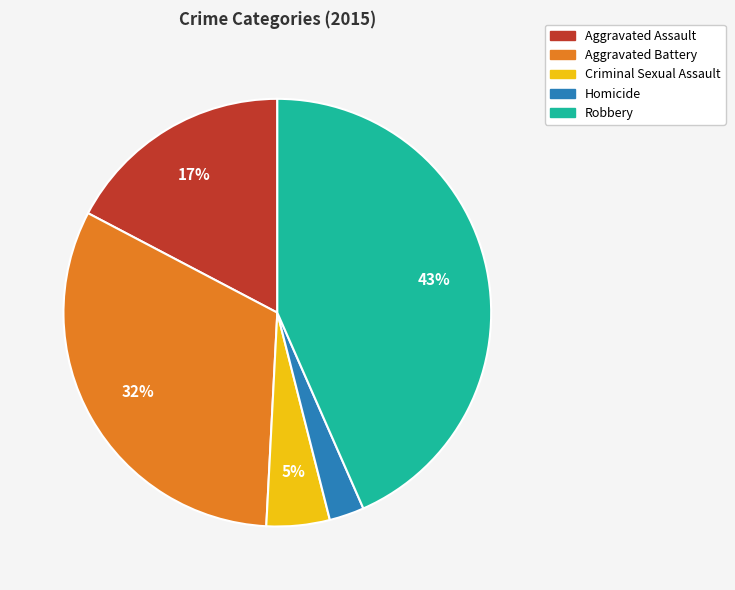

Does Homicide account for over 50% of the chart?

No